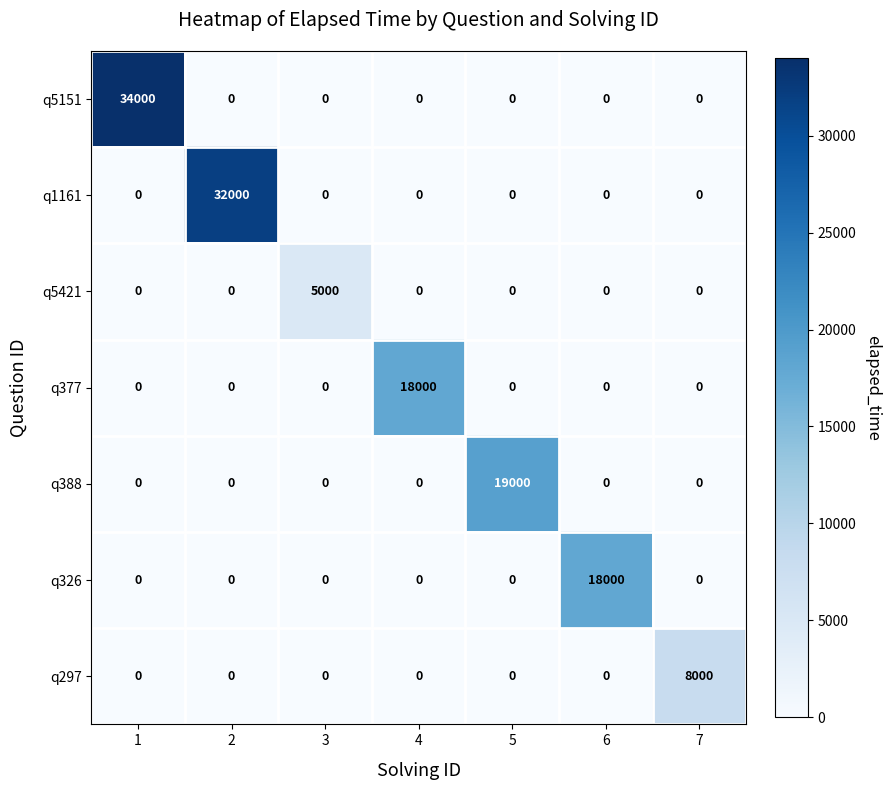

Is it true that q388 equals -6004 at 2?

False